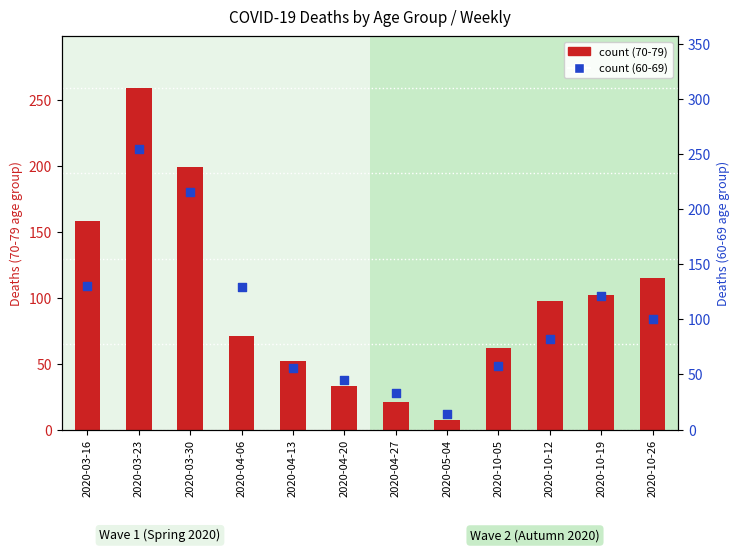

What are all the series names shown in the legend?

70 - 79, 60 - 69